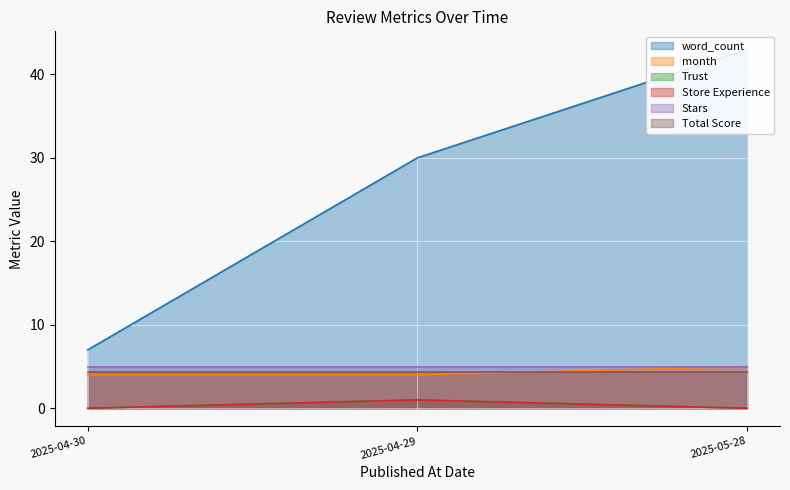

Which series has the largest total across all categories?

word_count